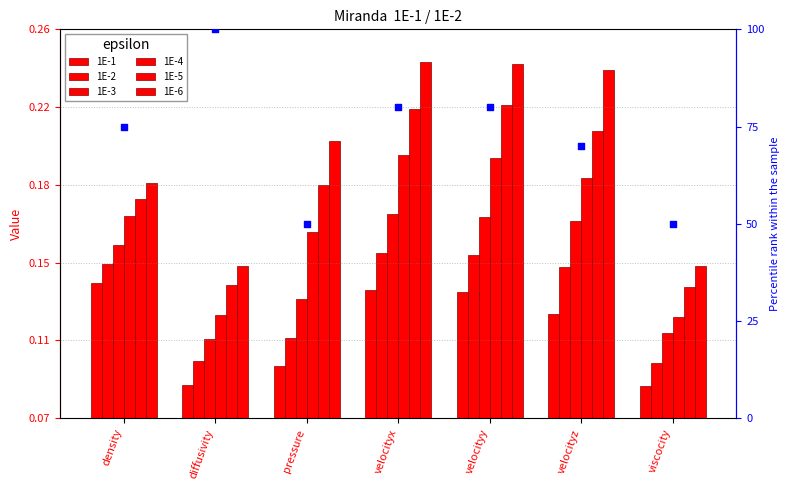

Which series reaches the minimum Y coordinate?

1E-1